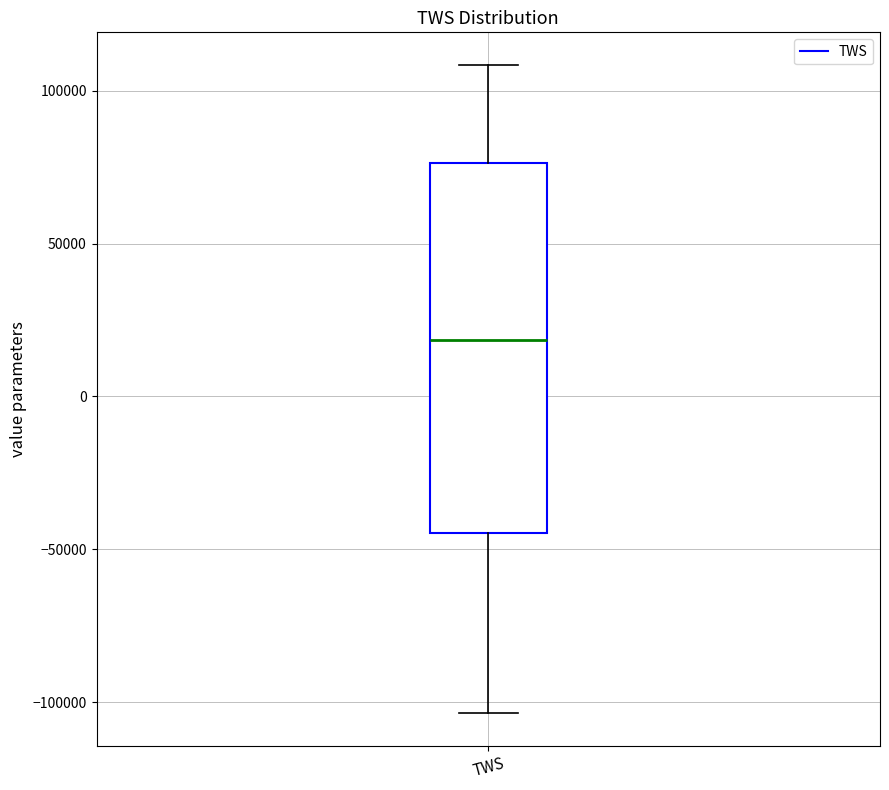

Where does the upper whisker of the box for TWS end on the y-axis? The values are not printed on the chart, so give them approximately, as read against the axis.

110000